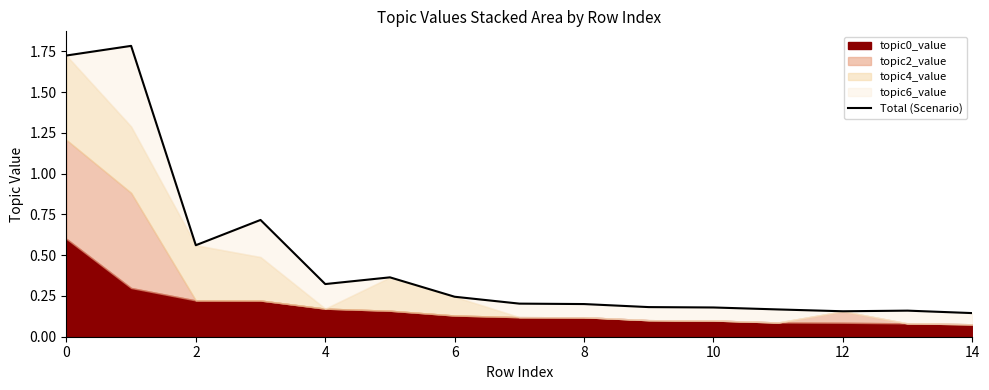

How many interior local valleys (lower than both neighbors) does the data have?

3